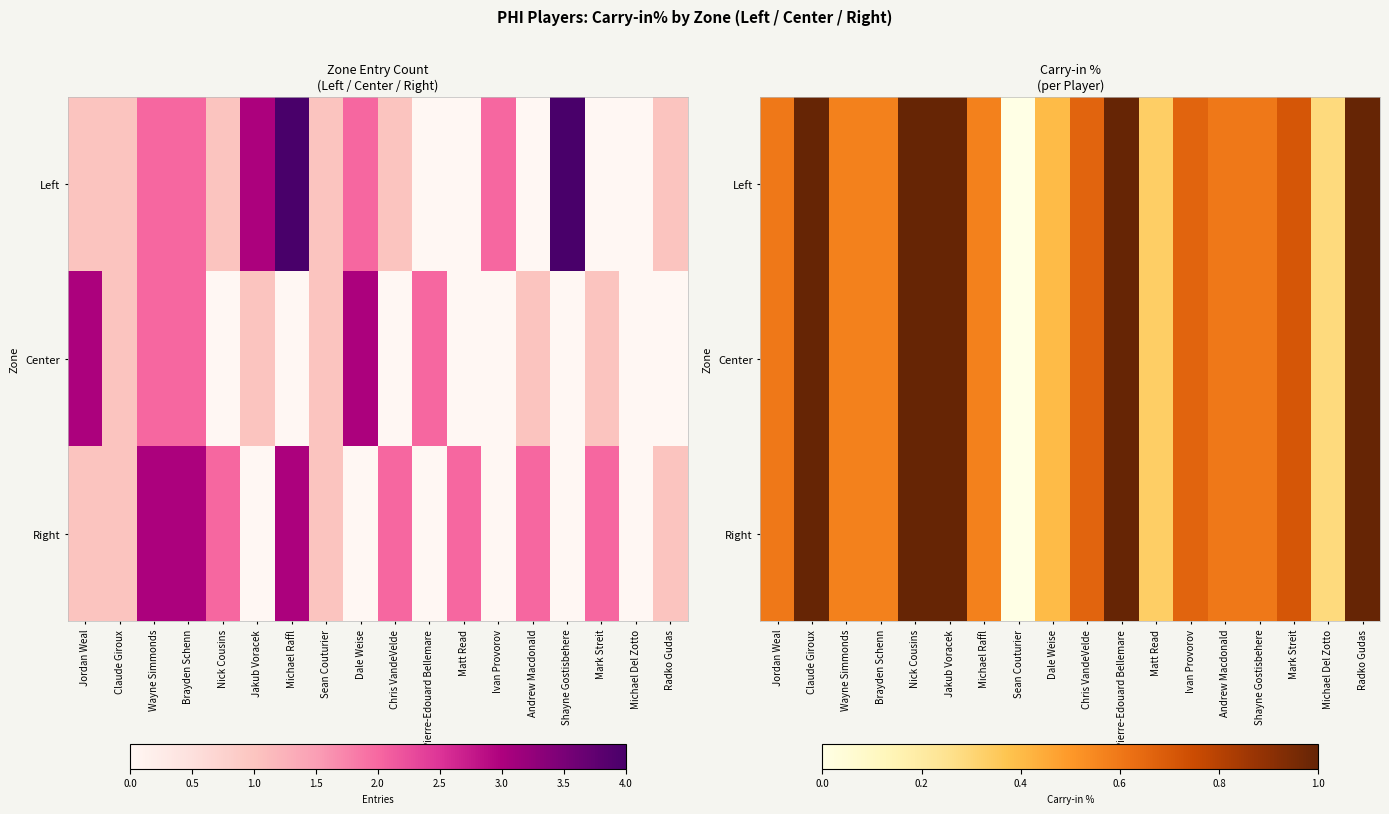

Count the Right values in the range 0 to 1.

18